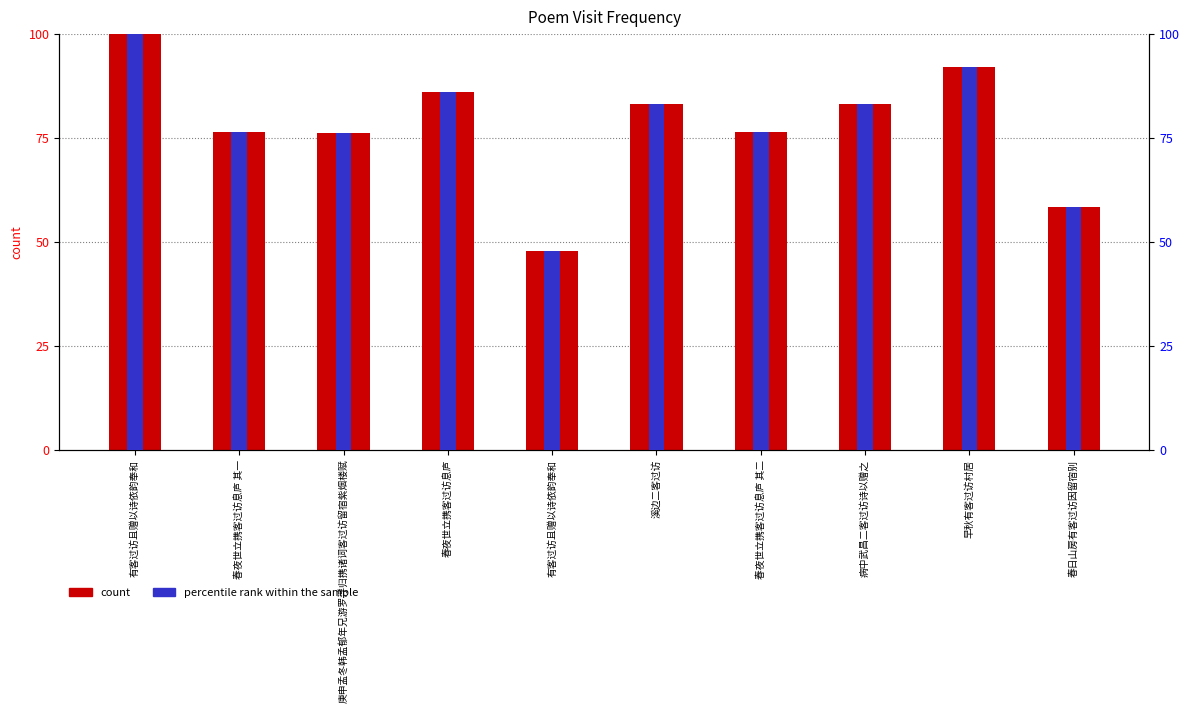

Between 病中武昌二客过访诗以赠之 and 春夜世立携客过访息庐 其一, which is larger?

病中武昌二客过访诗以赠之